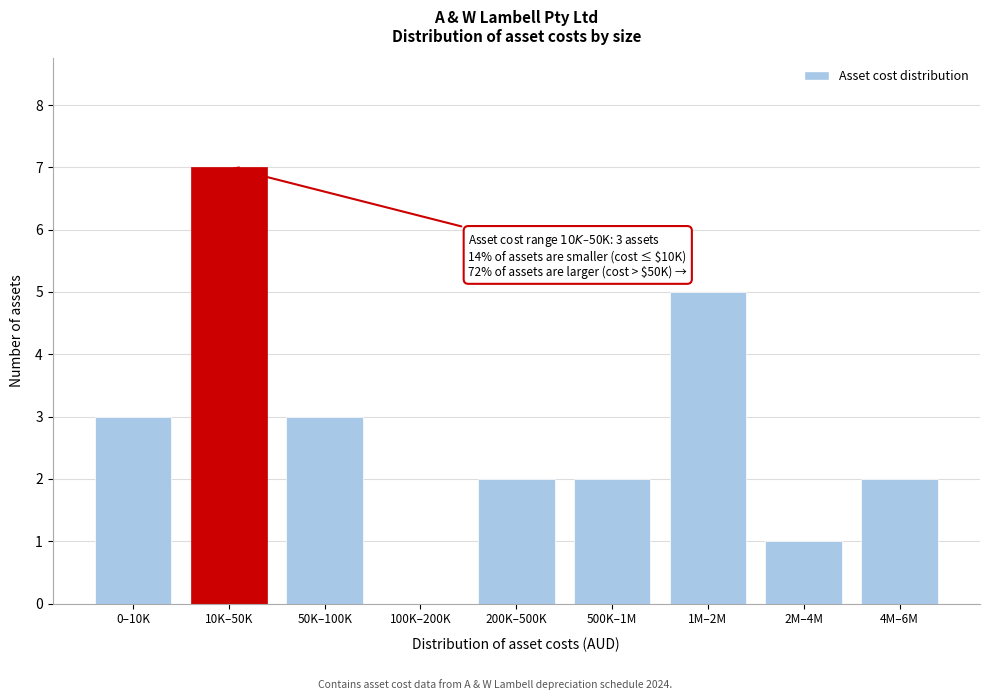

Reading right to left, what are all the values shown in this chart?

4M–6M=2	2M–4M=1	1M–2M=5	500K–1M=2	200K–500K=2	100K–200K=0	50K–100K=3	10K–50K=7	0–10K=3